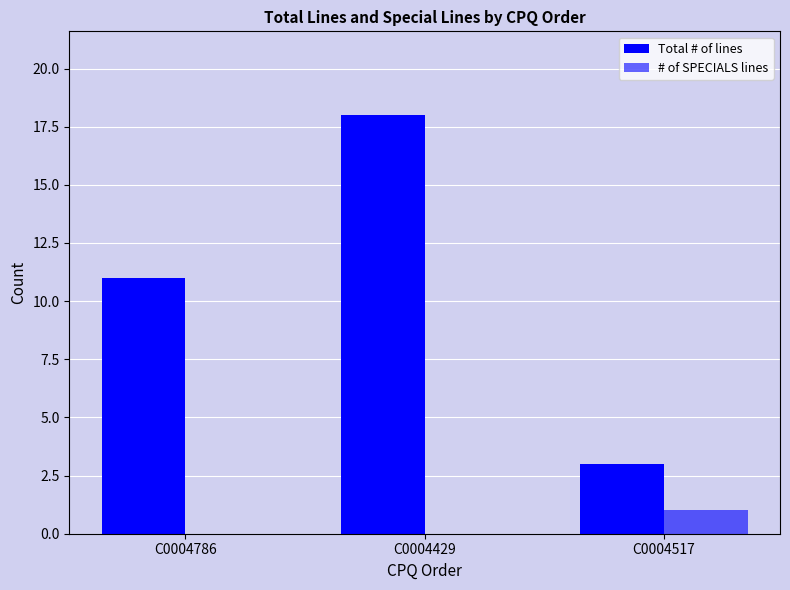

Where is Total # of lines nearest to the value 10?

C0004786